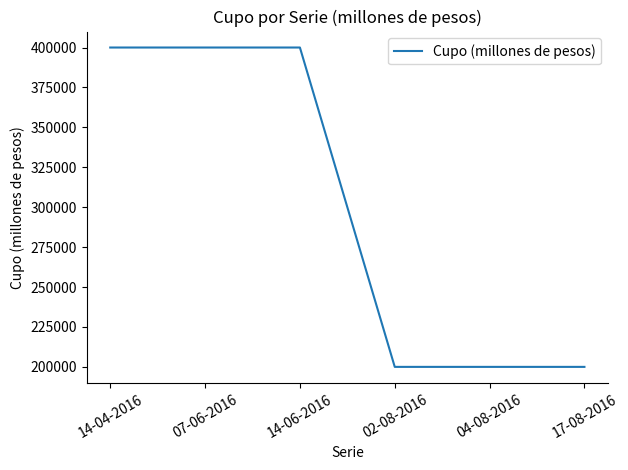

What is the ratio of the value at 14-06-2016 to the value at 14-04-2016?

1.0